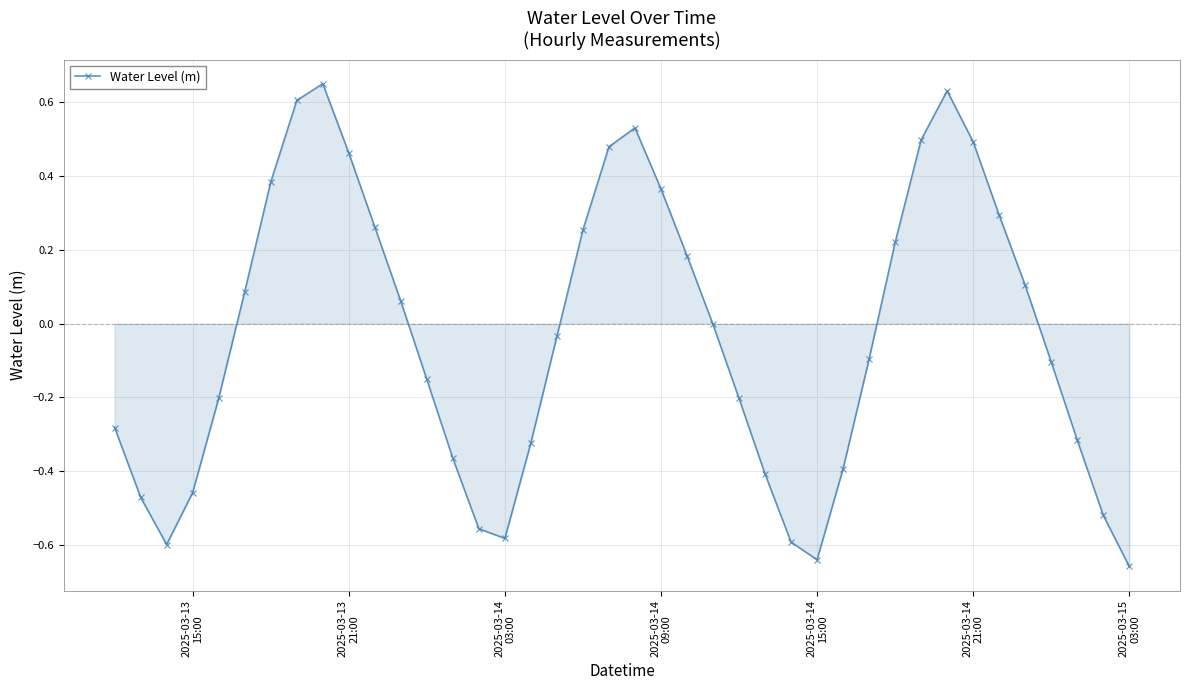

True or false: there are more than 0 points higher than both neighbors.

True